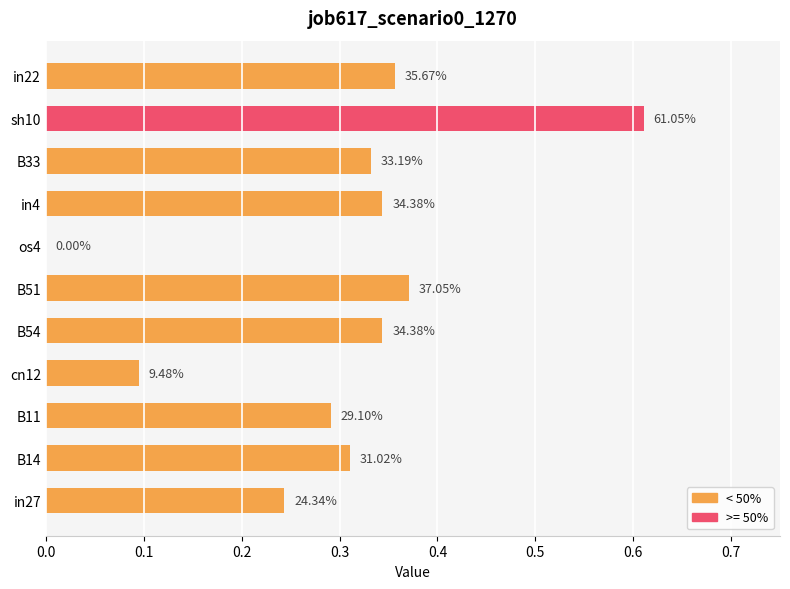

Are the bars horizontal?

Yes